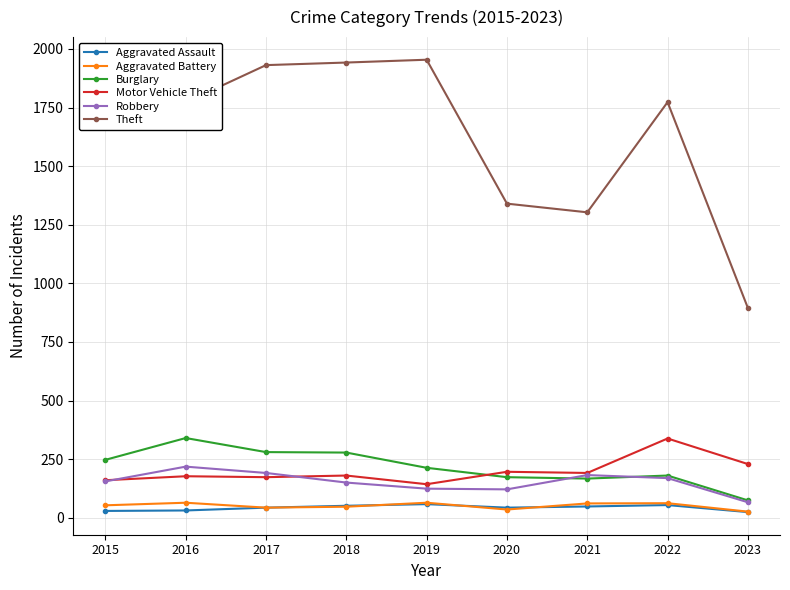

What are all the series names shown in the legend?

Aggravated Assault, Aggravated Battery, Burglary, Motor Vehicle Theft, Robbery, Theft